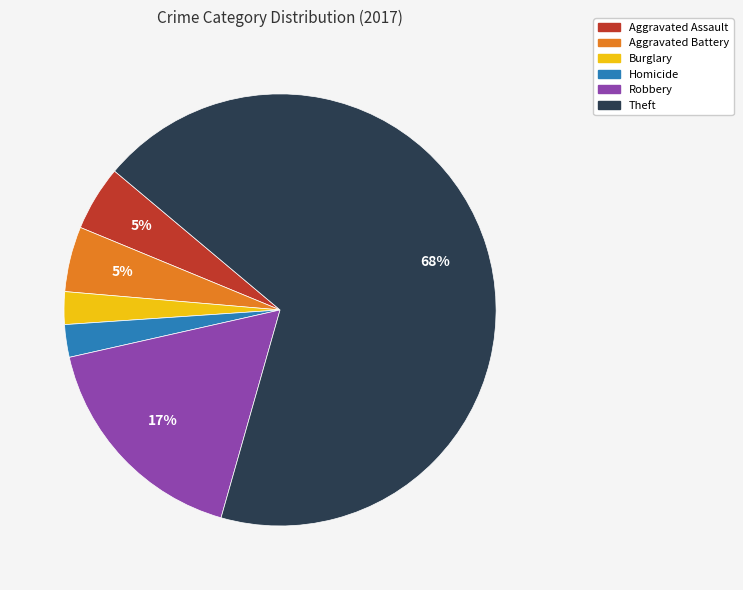

Is there any slice that represents more than half of the pie?

Yes